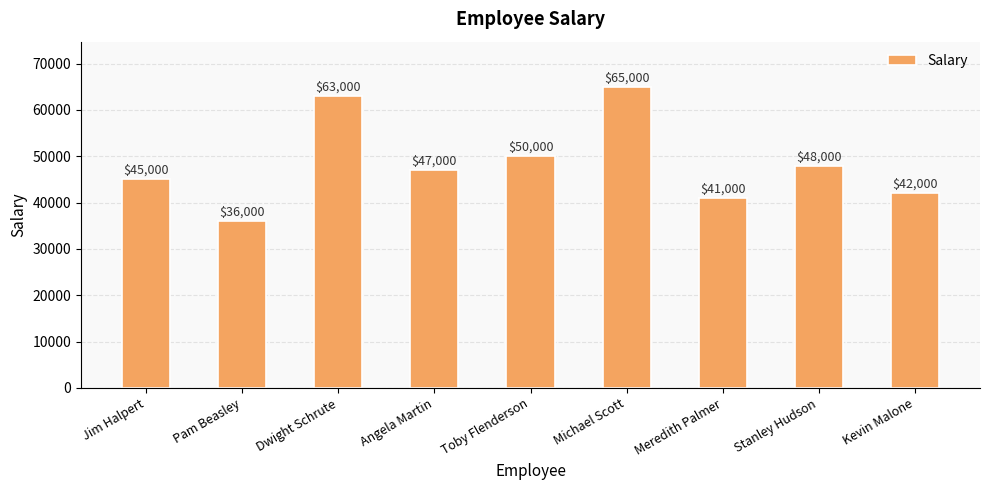

Reading right to left, list all the values displayed in this chart.

Kevin Malone=42000	Stanley Hudson=48000	Meredith Palmer=41000	Michael Scott=65000	Toby Flenderson=50000	Angela Martin=47000	Dwight Schrute=63000	Pam Beasley=36000	Jim Halpert=45000